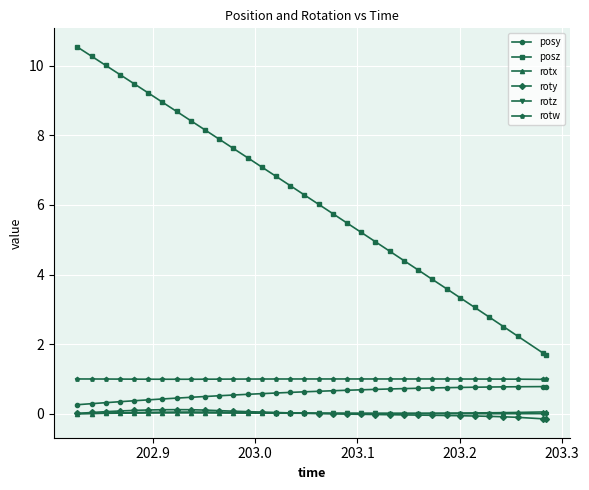

What is the minimum value for posz?

1.7